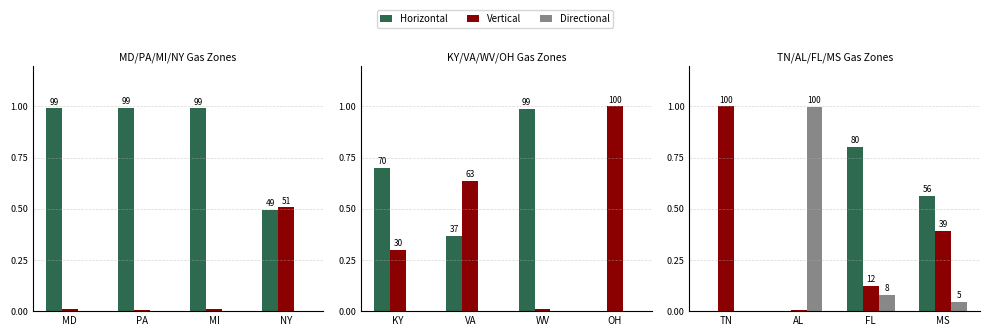

At which category is the sum across all series the highest?

TN